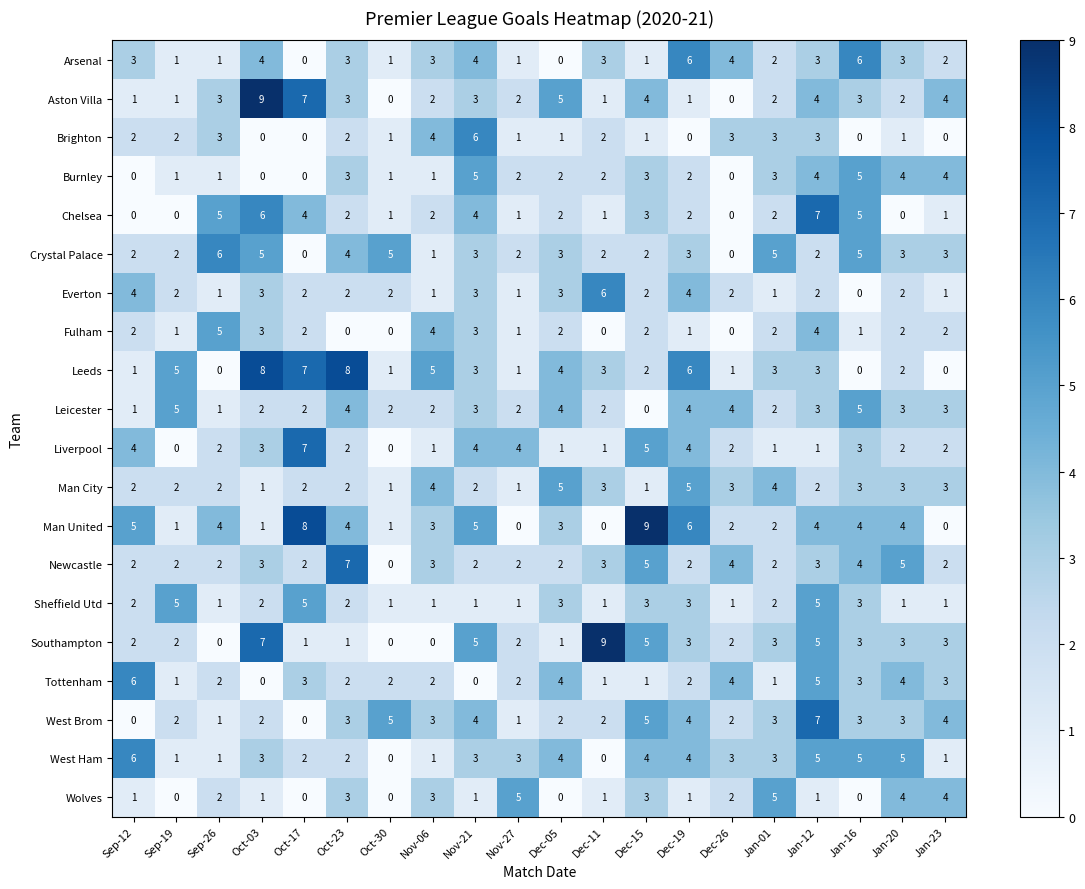

What is the total value across all series at Jan-12?

73